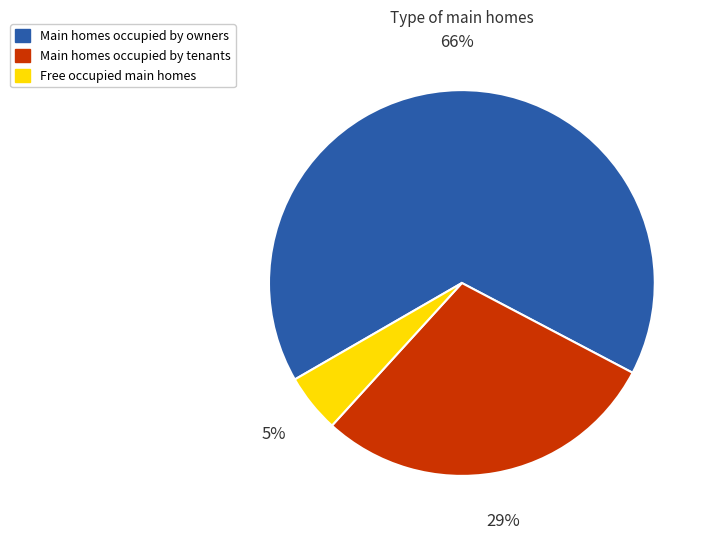

To the nearest percent, what percentage of the pie is Main homes occupied by tenants?

29%